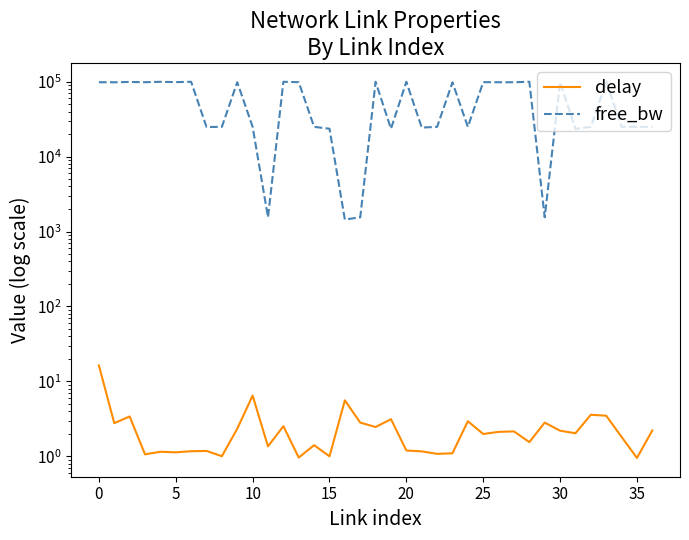

Between 15 and 23, which is larger?

23